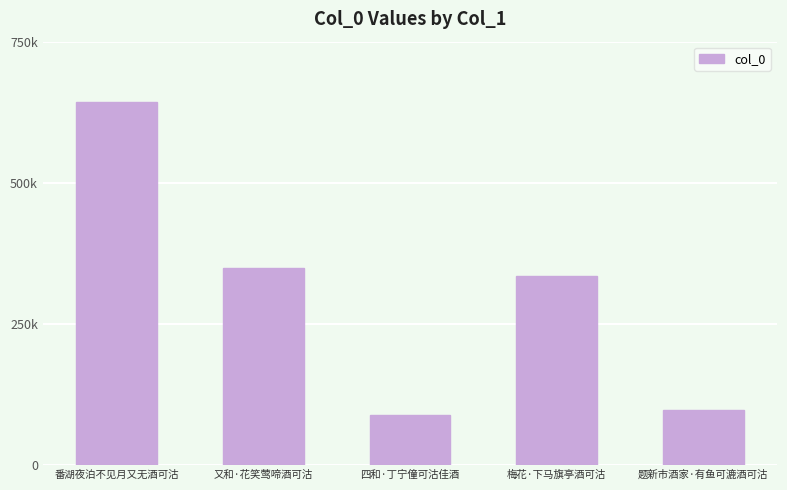

Does the chart contain any negative values?

No